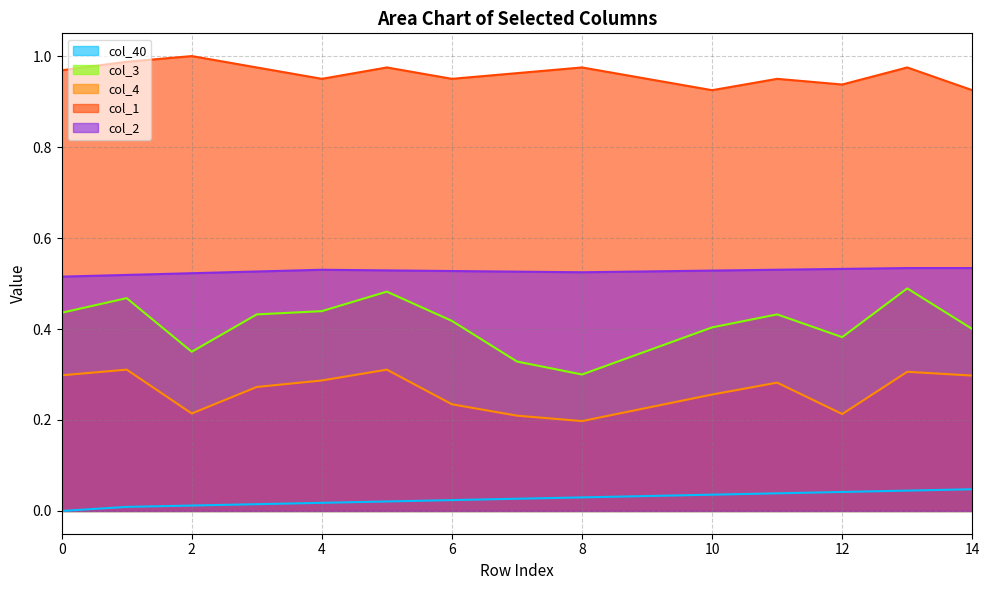

Which series changed the most between 7 and 13?

col_3